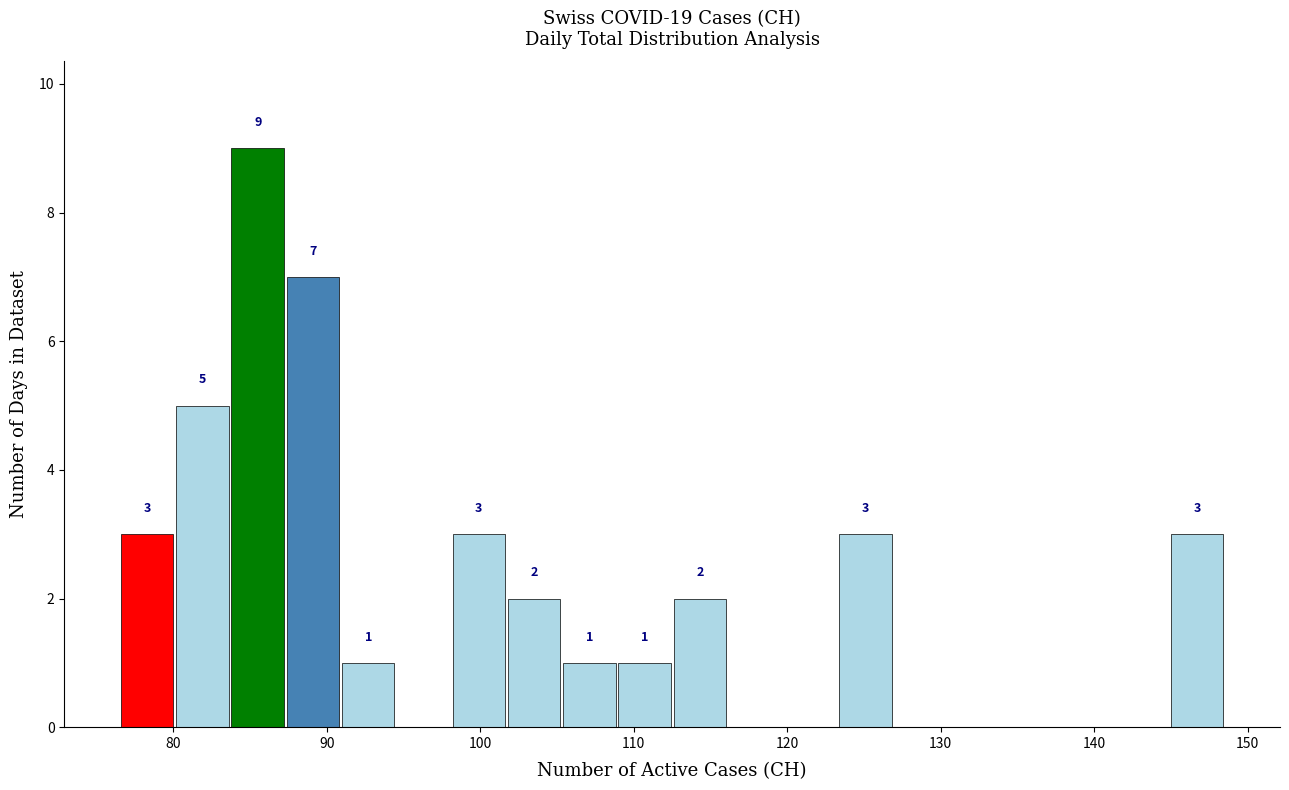

Around what value on the x-axis is the tallest bar? Give the approximate position of its centre, as read against the axis.

86